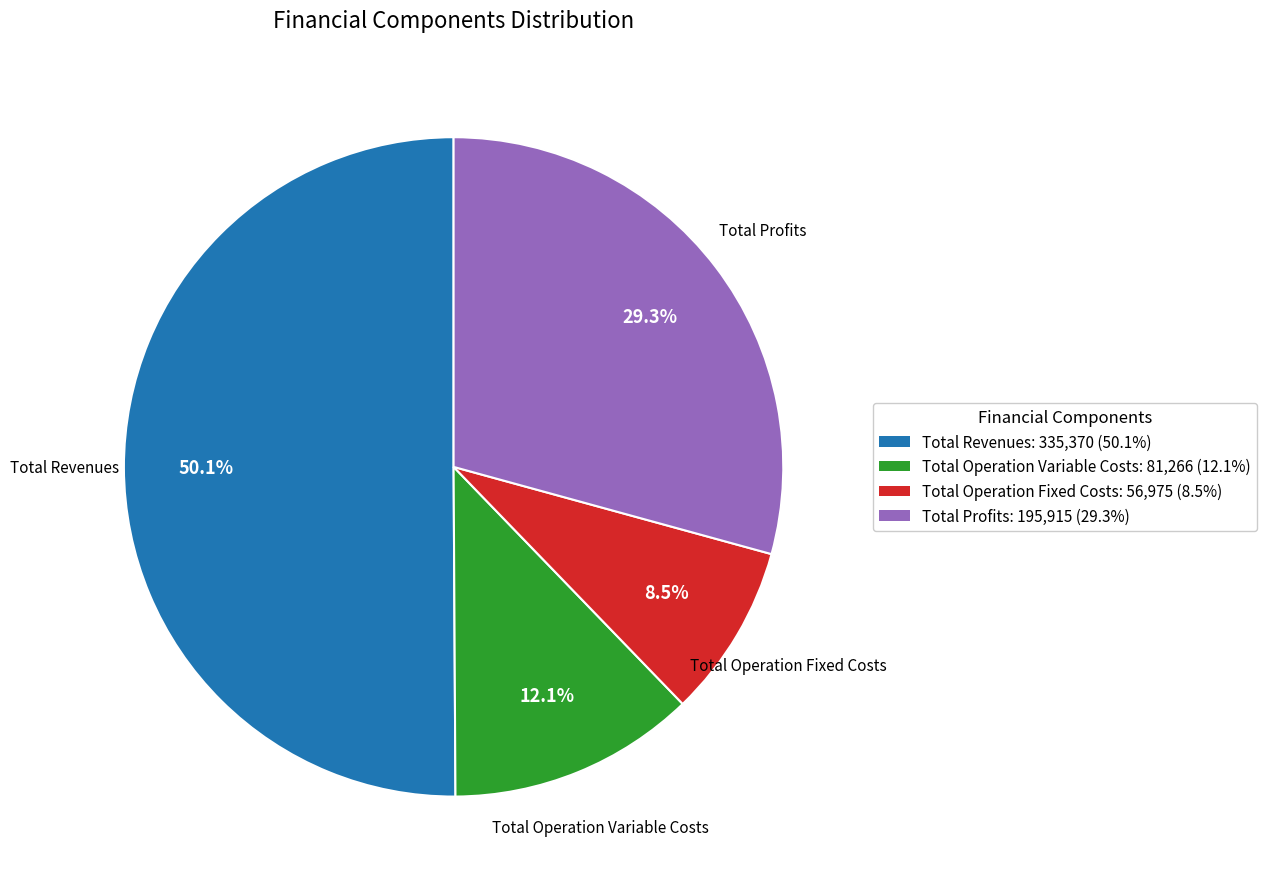

Which category accounts for the majority?

Total Revenues: 335,370 (50.1%)